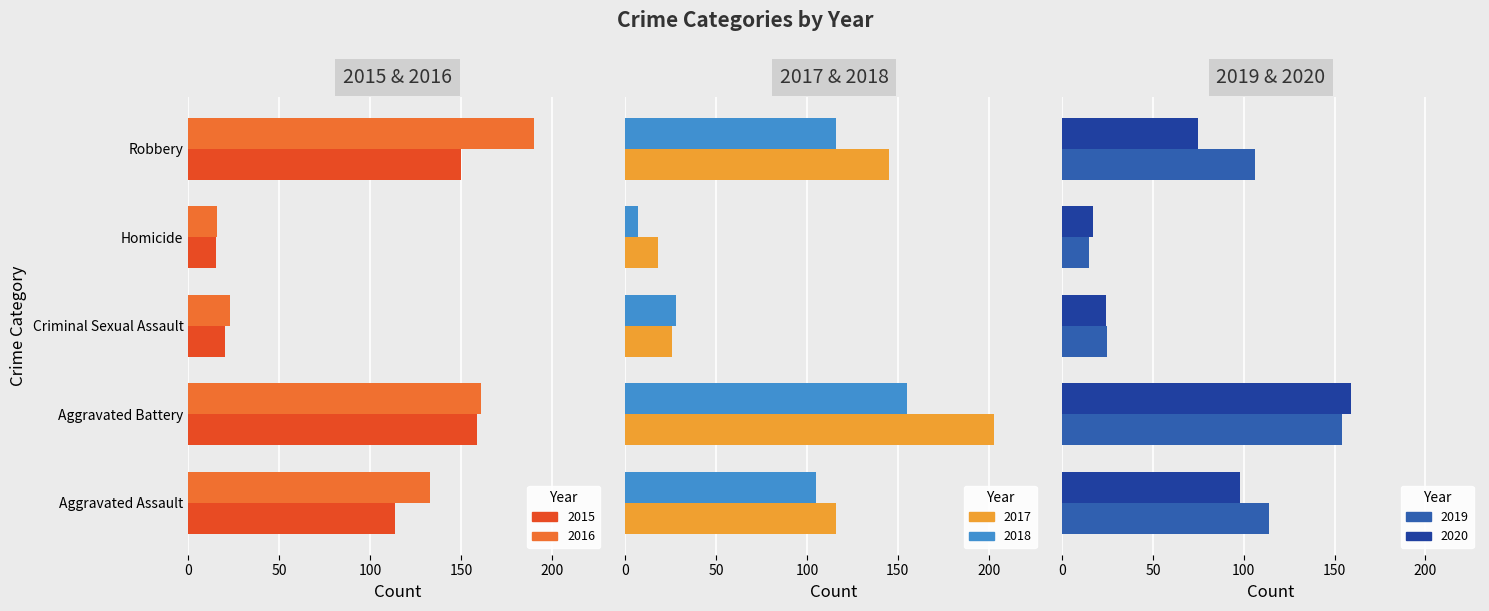

Is the value of 2017 at Aggravated Assault greater than the value of 2018 at Homicide?

Yes